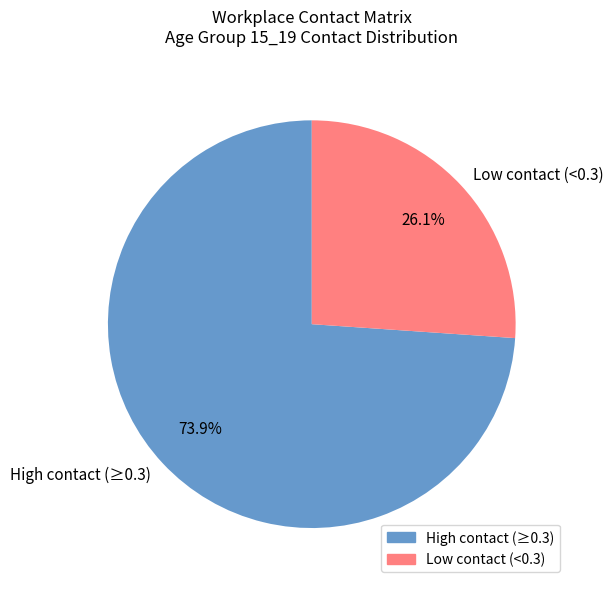

Does any single category account for the majority?

Yes